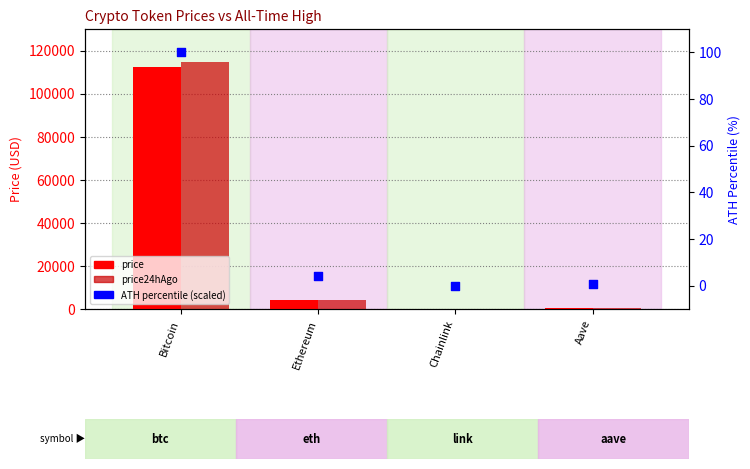

Which series reaches the maximum Y coordinate?

price24hAgo